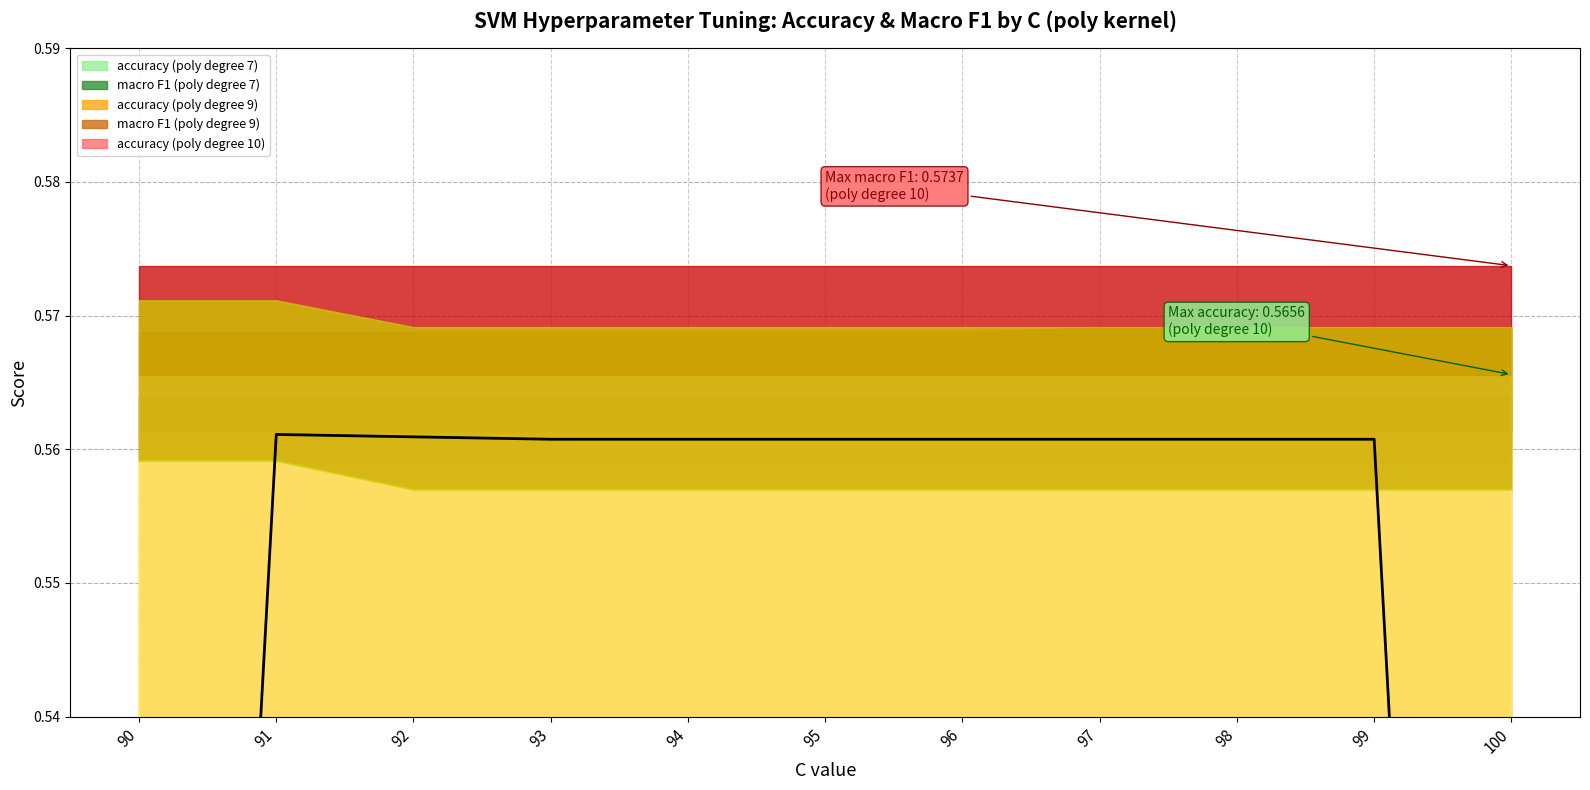

At which category does the chart reach its minimum across all series?

100